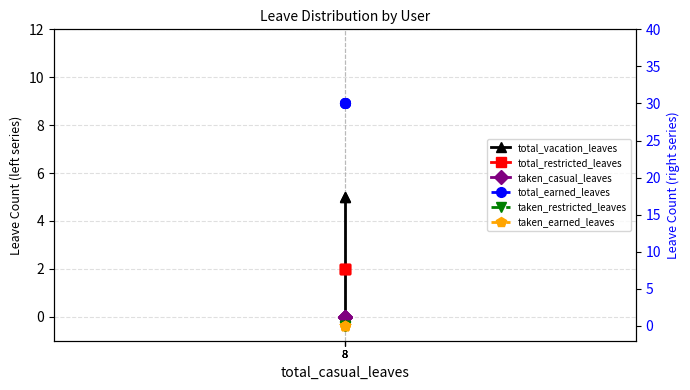

At which category does the chart reach its peak across all series?

8